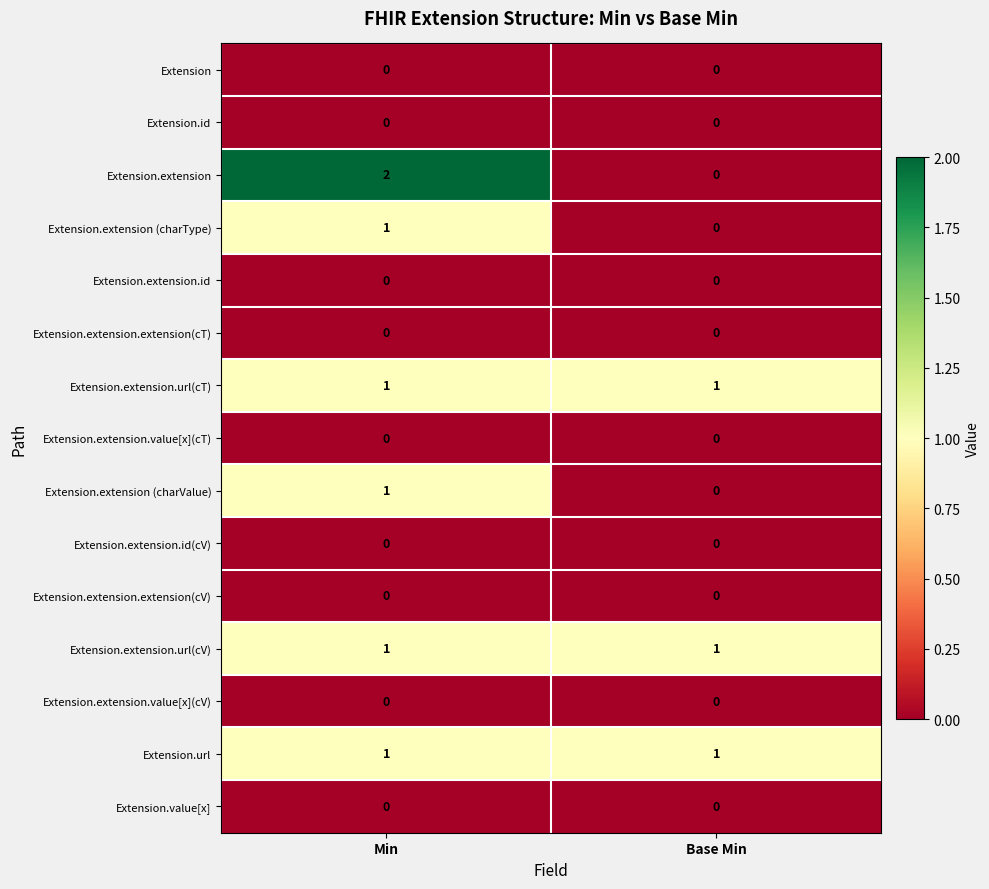

True or false: Extension.extension.extension(cT) has a value of 0 at Min.

True